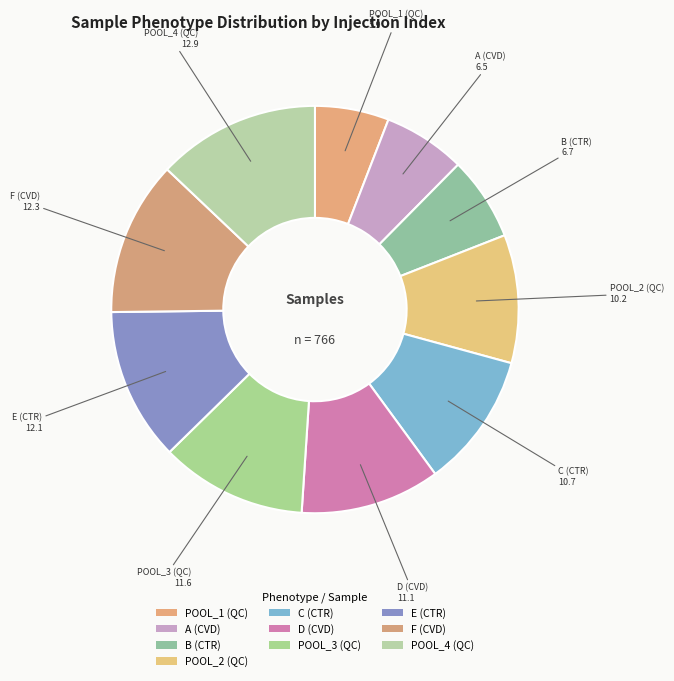

How many segments does this pie chart have?

10